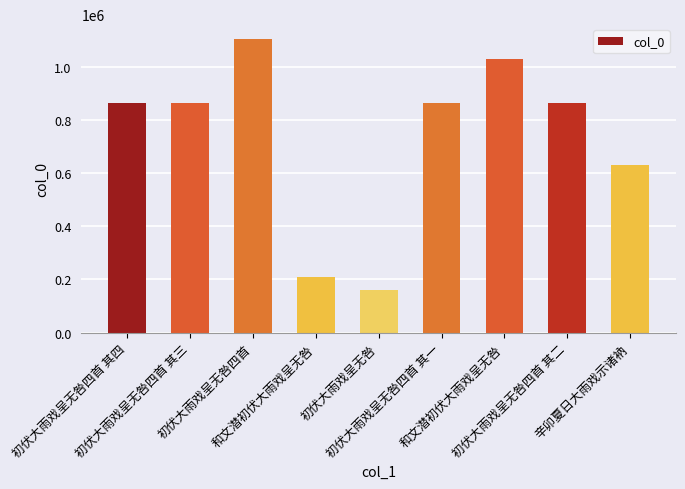

What is the smallest value displayed?

161952